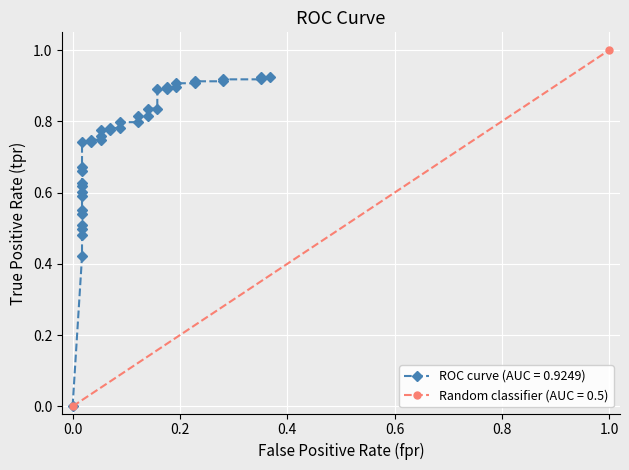

Reading left to right, list all the values displayed in this chart.

0.0	0.4	0.5	0.5	0.5	0.5	0.6	0.6	0.6	0.6	0.6	0.7	0.7	0.7	0.7	0.7	0.7	0.8	0.8	0.8	0.8	0.8	0.8	0.8	0.8	0.8	0.8	0.8	0.9	0.9	0.9	0.9	0.9	0.9	0.9	0.9	0.9	0.9	0.9	0.9